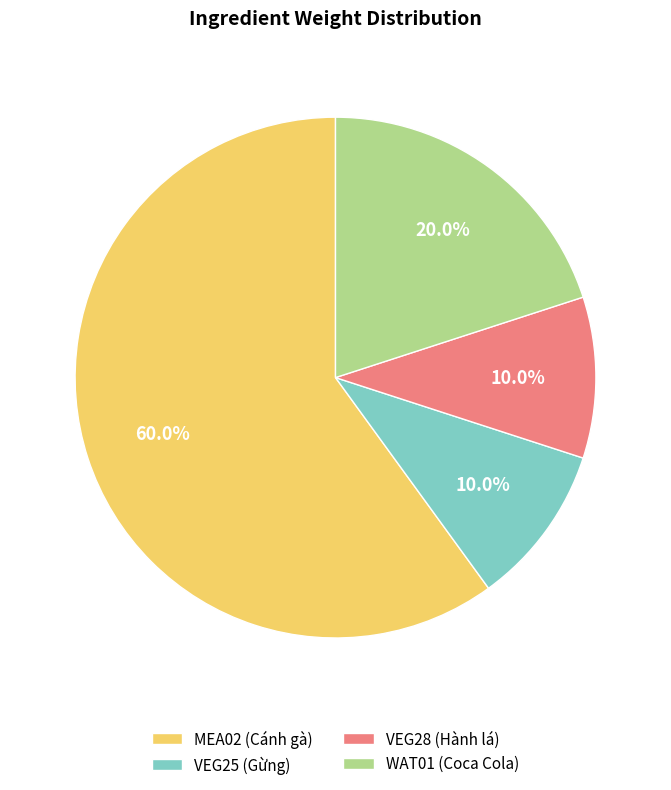

To the nearest percent, what portion does MEA02 represent?

60%